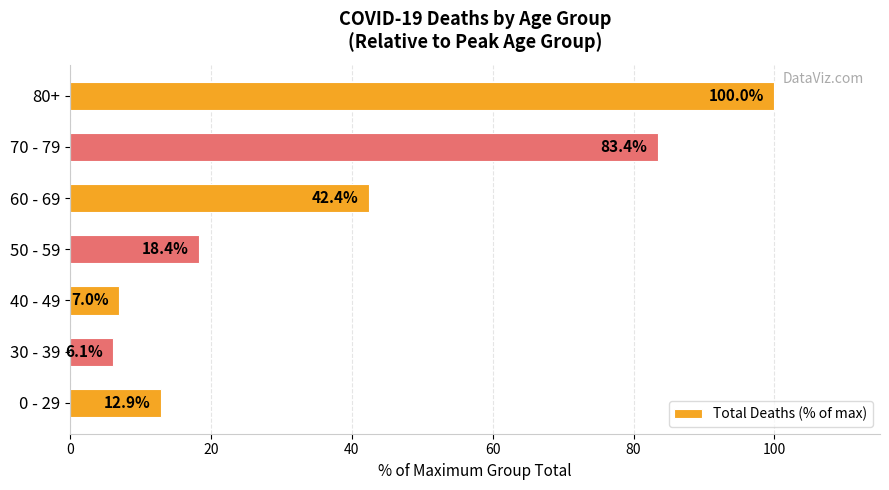

Is it true that the value at 0 - 29 is 12.9?

True